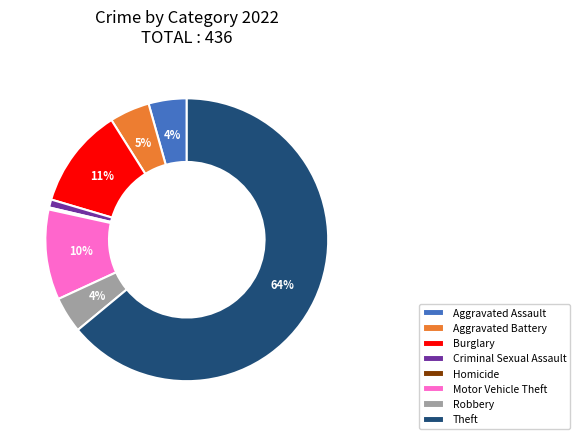

Is the sum of Theft and Aggravated Assault greater than half?

Yes